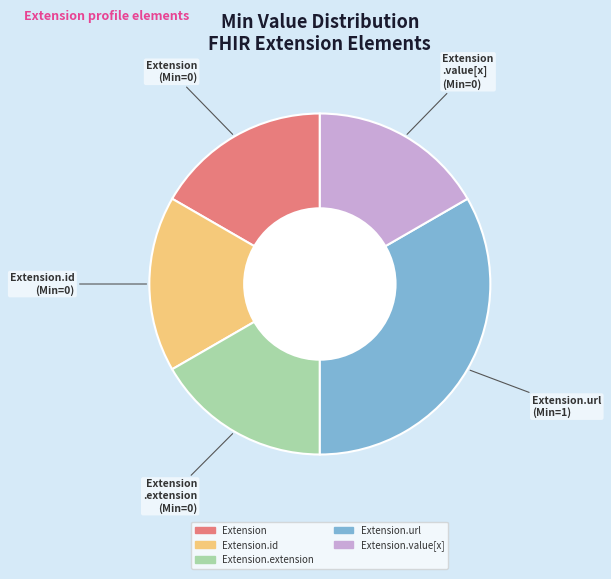

How many slices are in this pie chart?

5